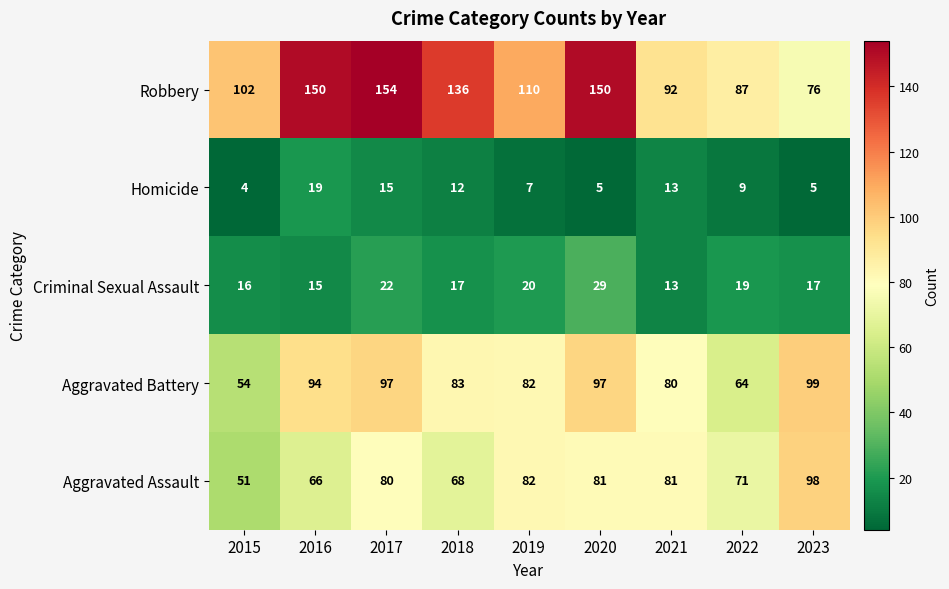

What is the greatest value displayed?

154